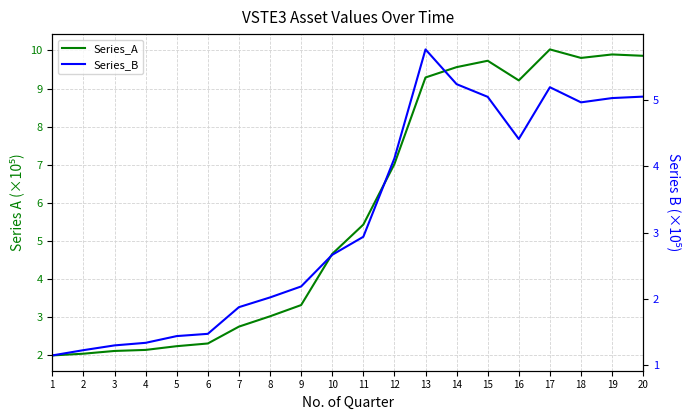

What are all the series names shown in the legend?

Series_A, Series_B